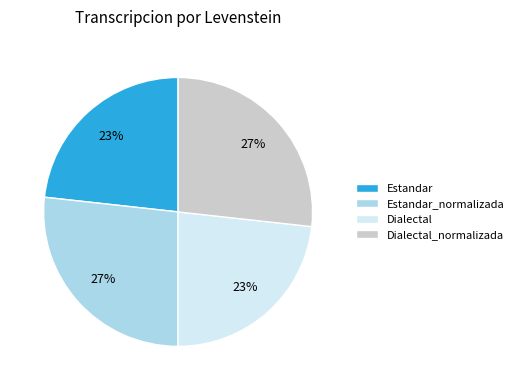

To the nearest percent, what portion does Dialectal represent?

23%